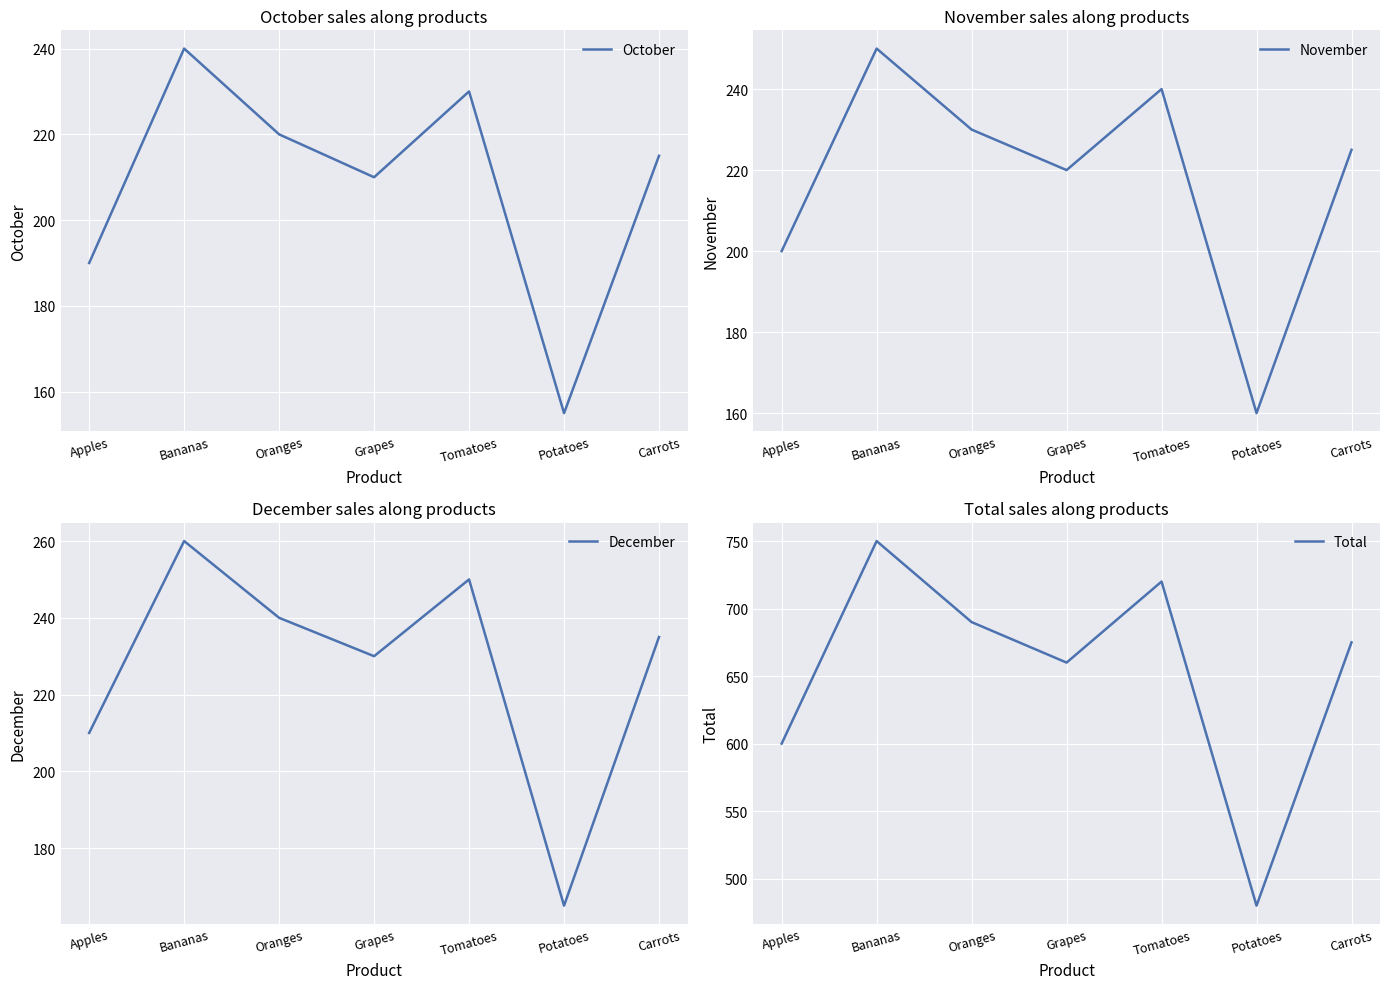

How many data points in November are above 225?

3